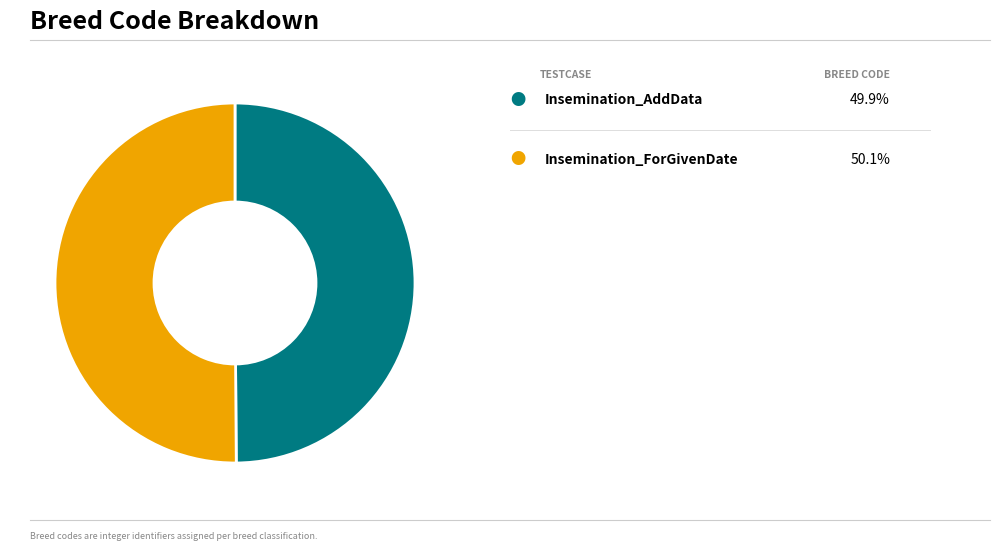

What is the largest slice in the pie chart?

Insemination_ForGivenDate